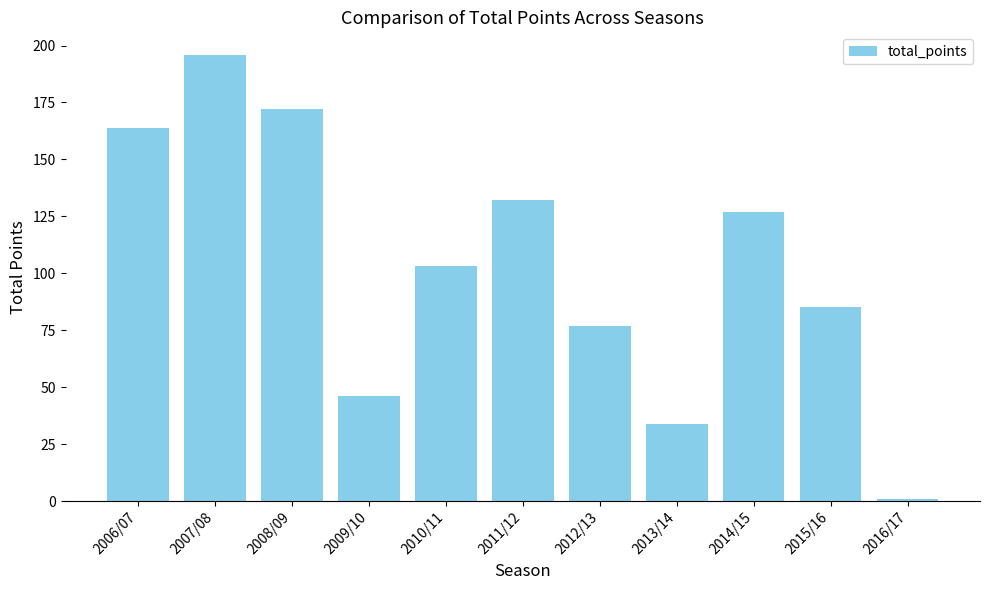

What is the average value?

103